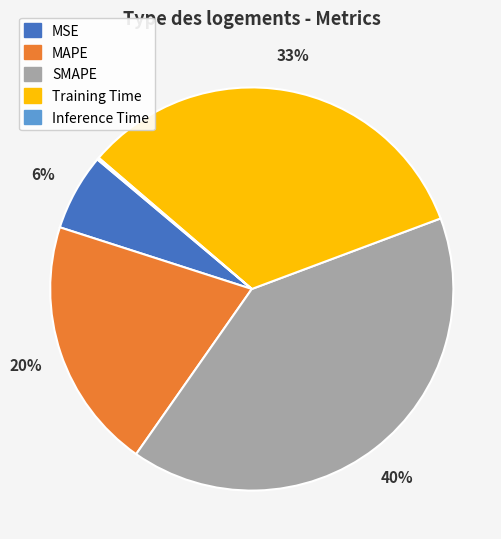

Is it true that MAPE is 29% of the pie?

False